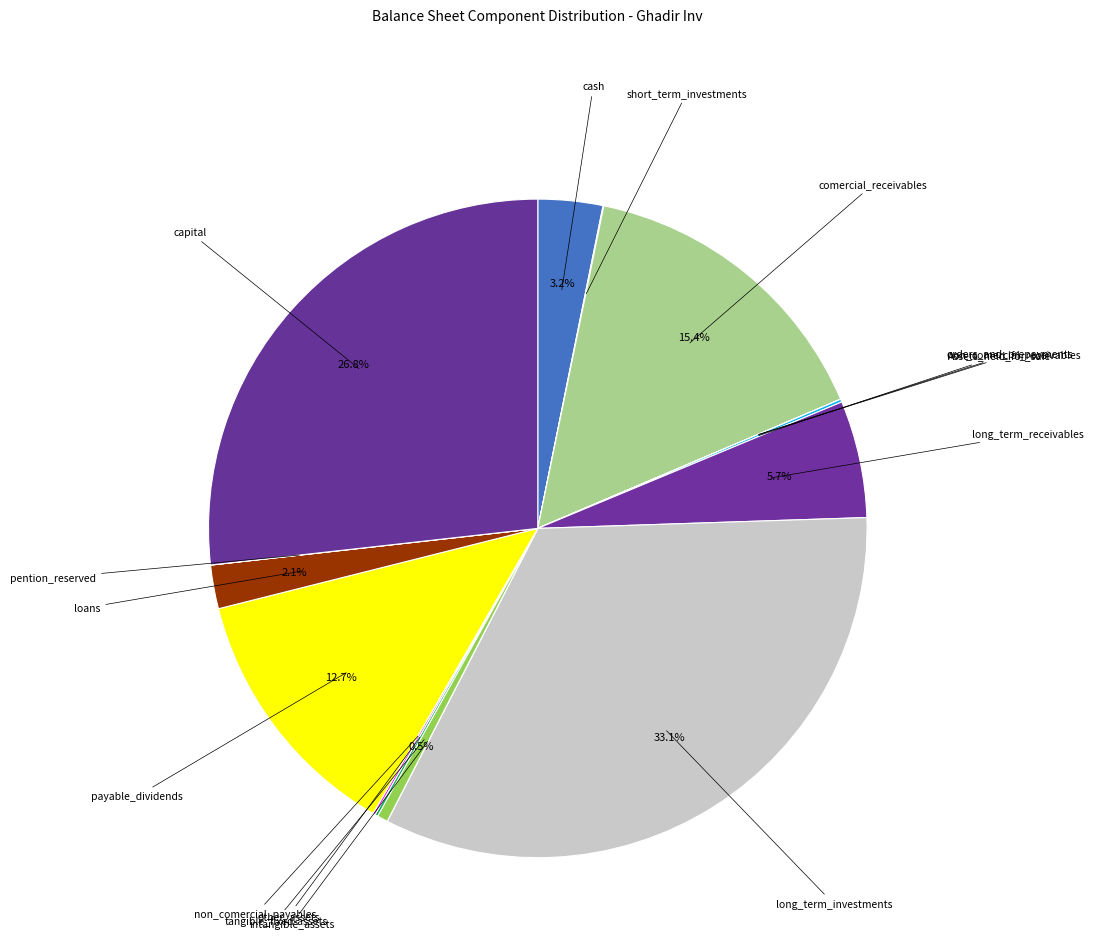

Does any single category account for the majority?

No